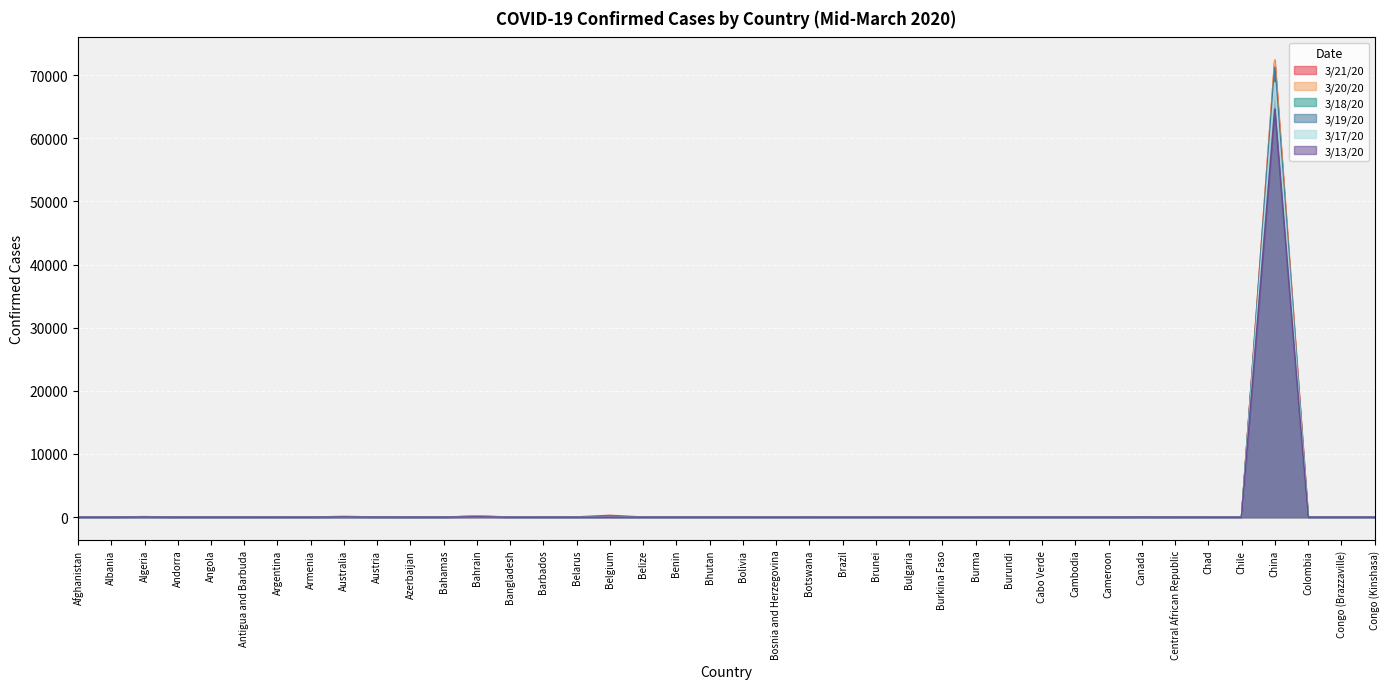

Which series has the widest spread of values?

3/21/20